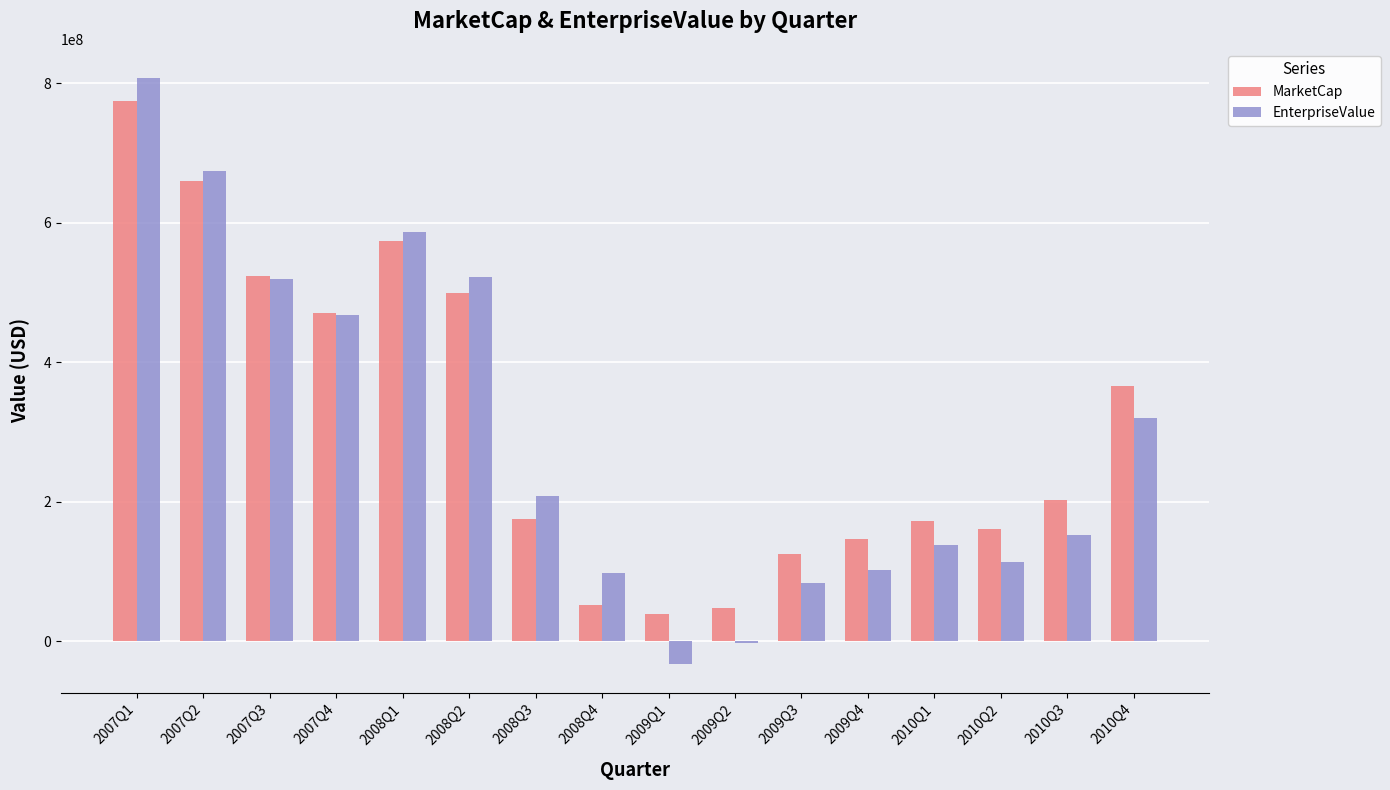

Read the MarketCap value at 2007Q3, to the nearest 10.

523294720